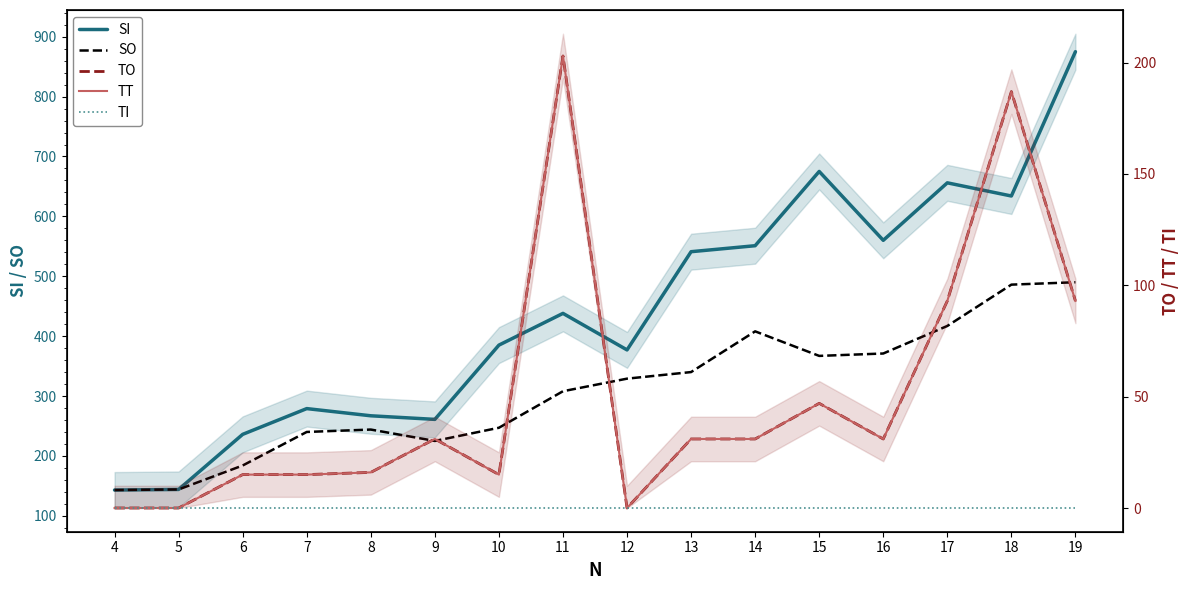

Between 4 and 17, which is larger?

17